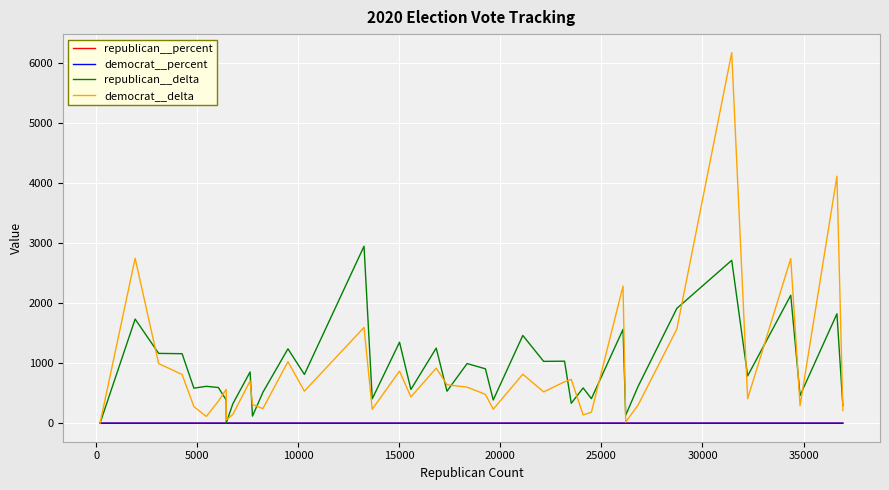

Which series has the widest spread of values?

democrat__delta